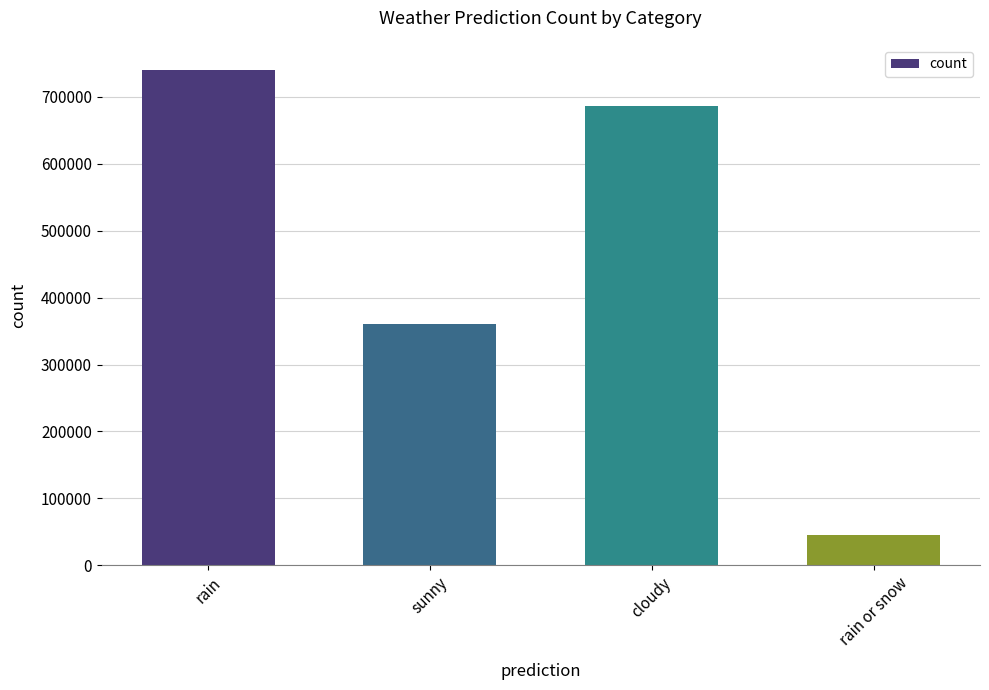

What is the value of the 1st bar from the left?

740754